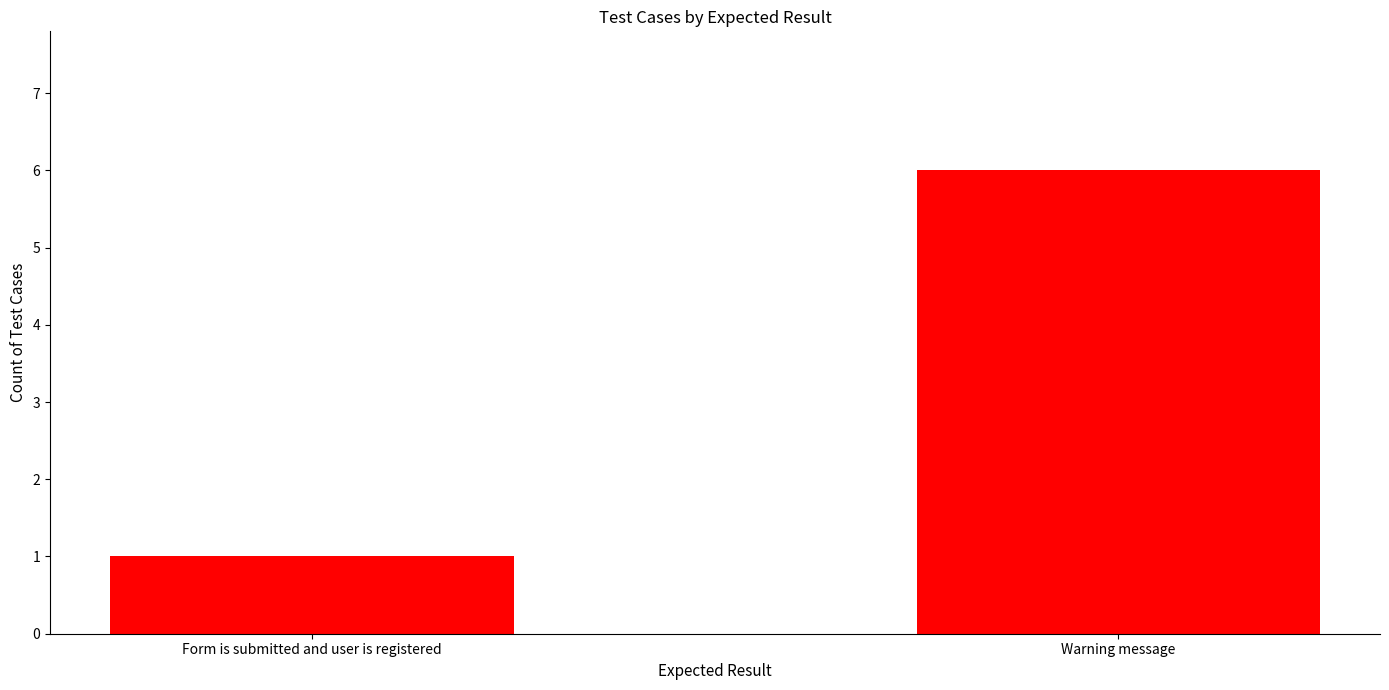

List the labels in order of value, smallest first.

Form is submitted and user is registered, Warning message